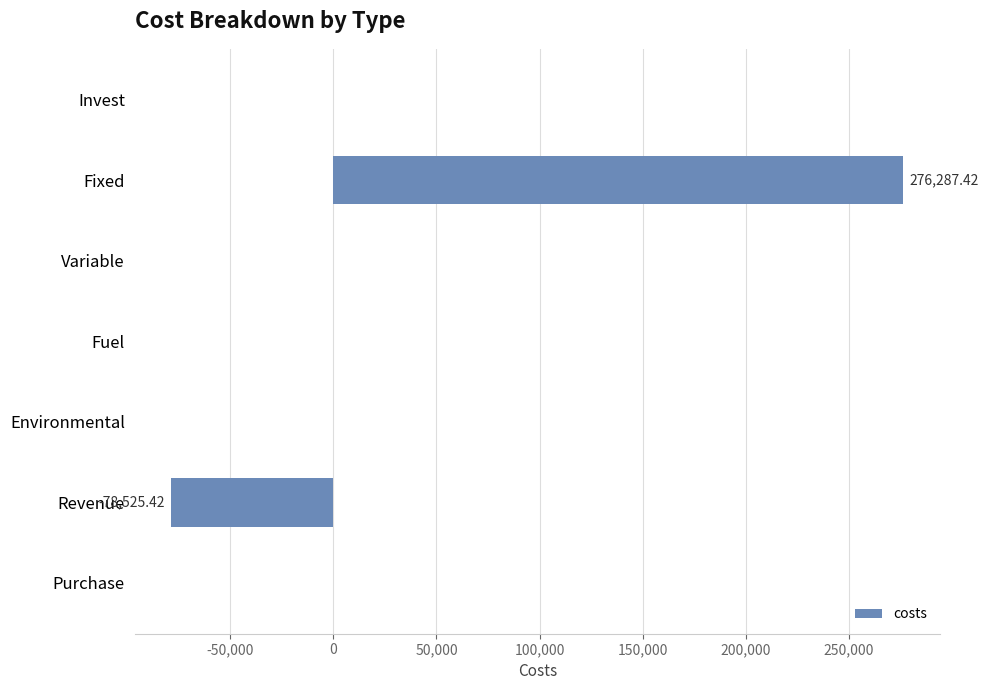

Which label corresponds to the largest value in the chart?

Fixed